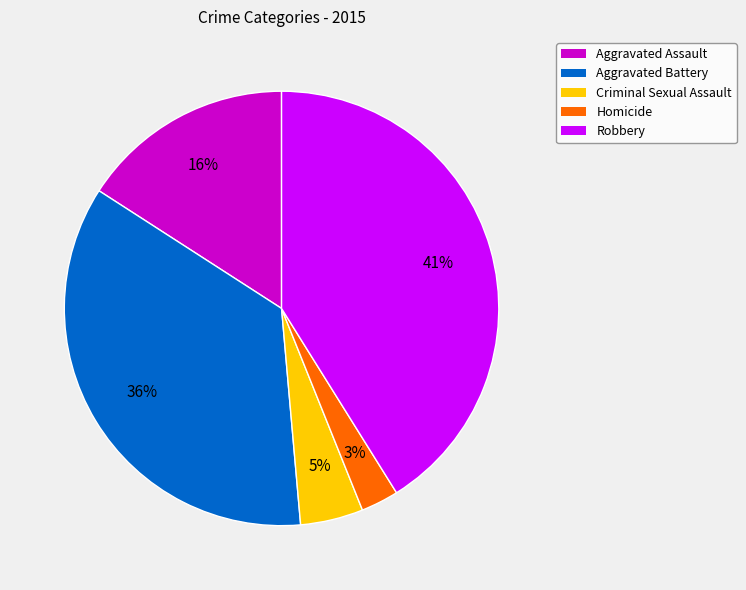

Rank the categories by value from lowest to highest.

Homicide, Criminal Sexual Assault, Aggravated Assault, Aggravated Battery, Robbery